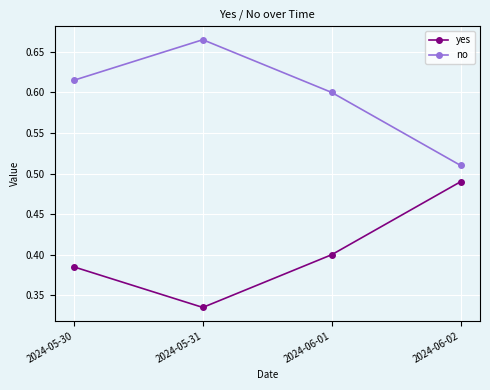

True or false: yes has a value of 0.7 at 2024-05-30.

False